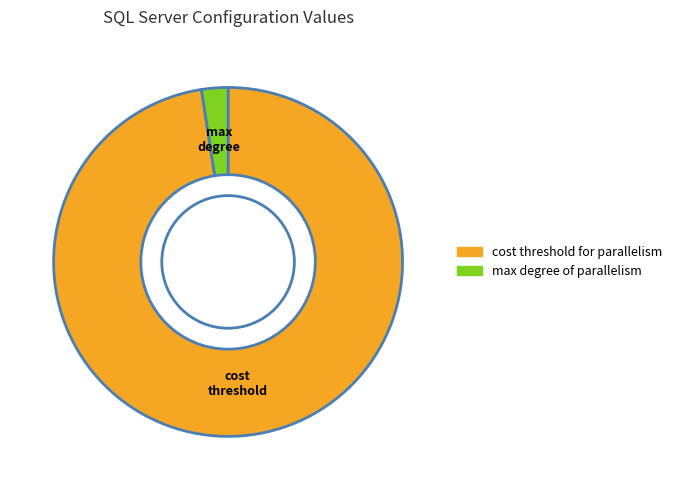

Which category has the biggest portion of the pie?

cost threshold for parallelism